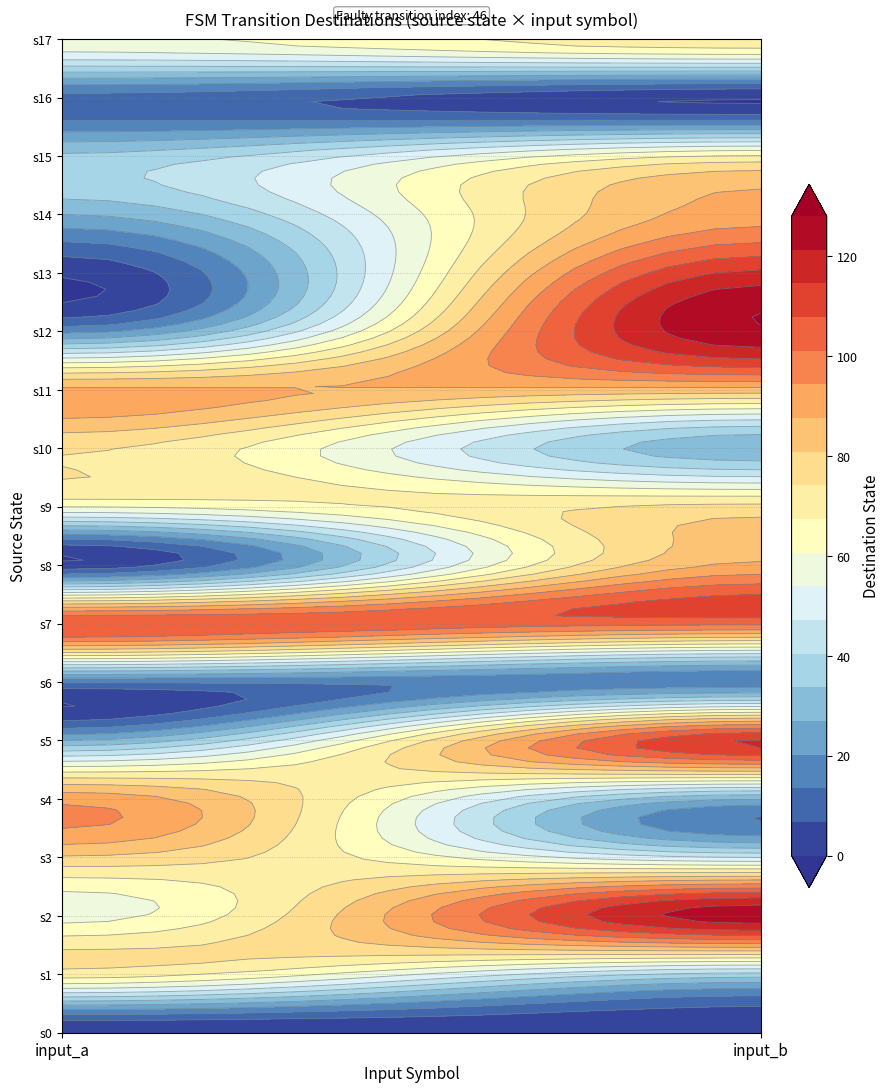

How many values in 1 are above zero?

17